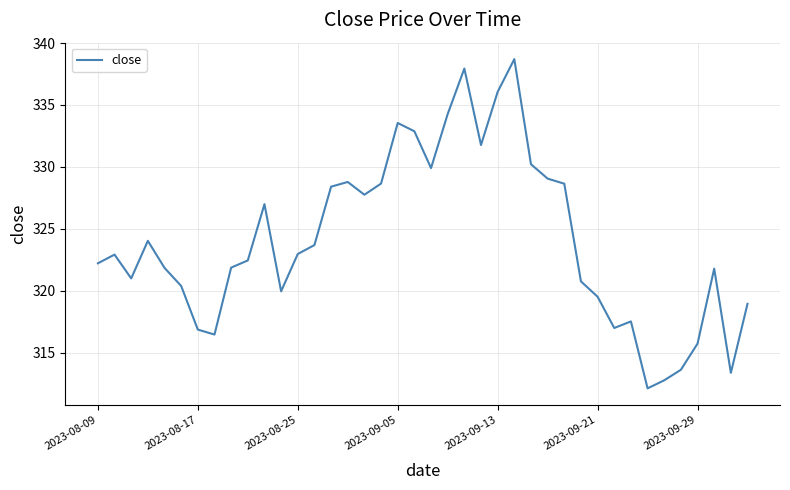

True or false: the data has more than 0 interior local peaks.

True